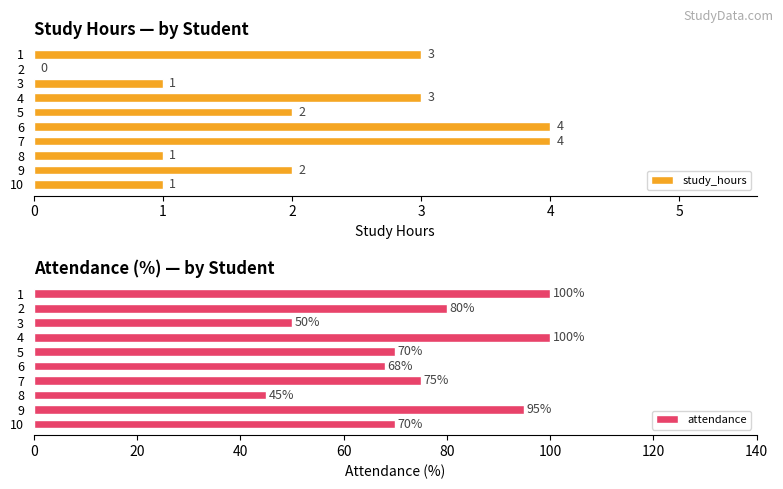

Read the study_hours value at 6.

4